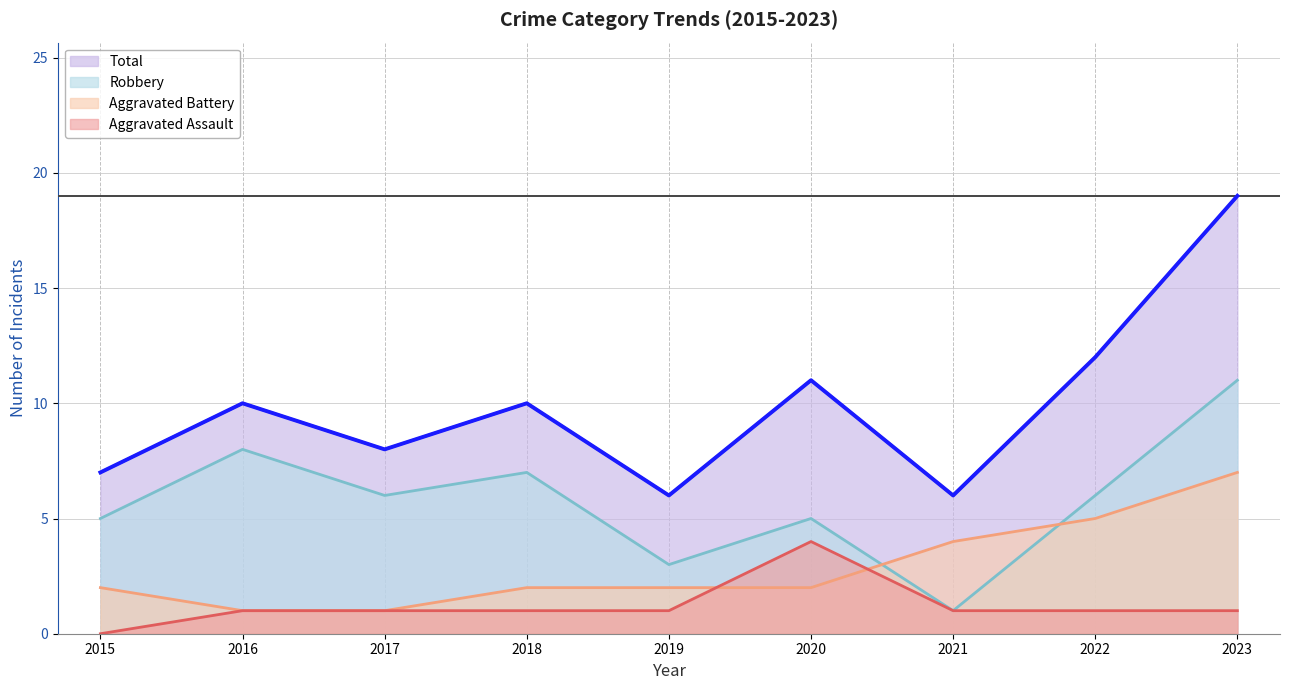

Which has a higher value, 2015 or 2016?

2016